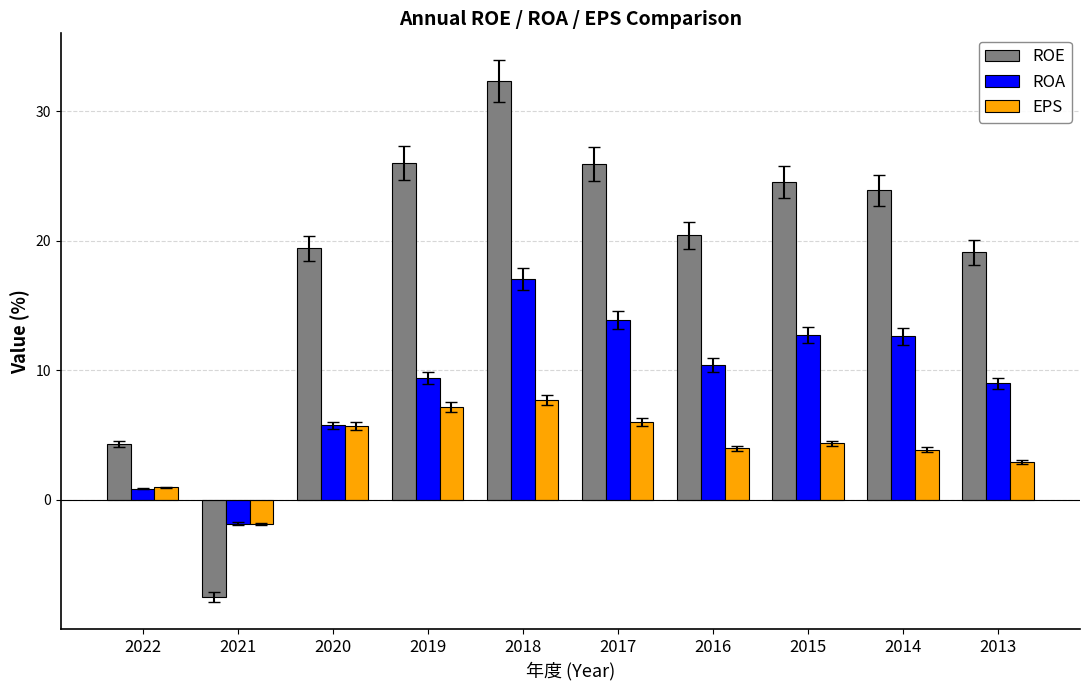

What is the lowest value of the EPS series?

-1.9